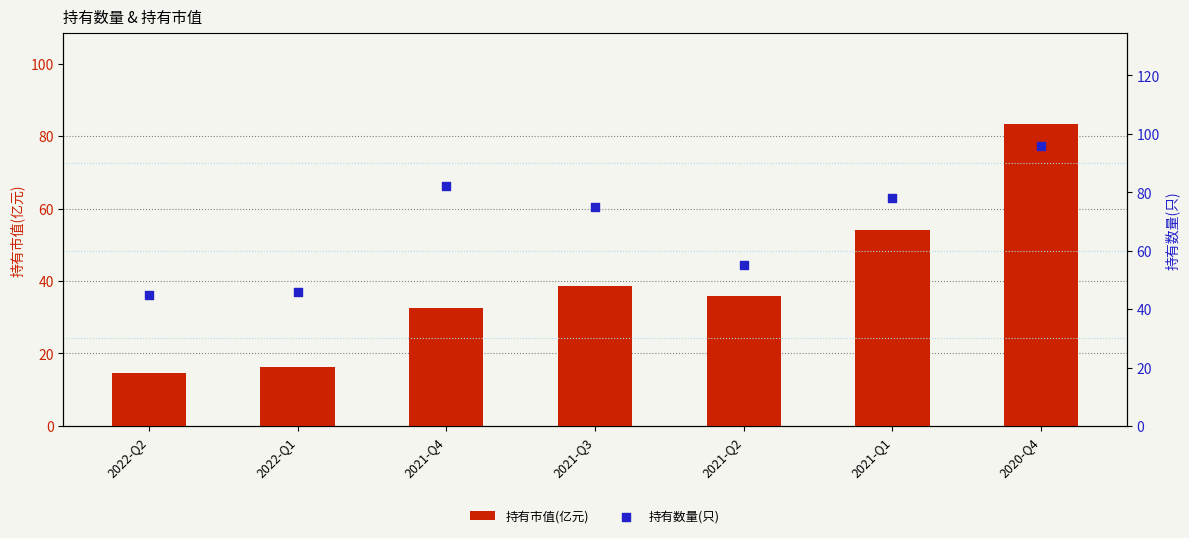

At which category is the sum across all series the highest?

2020-Q4